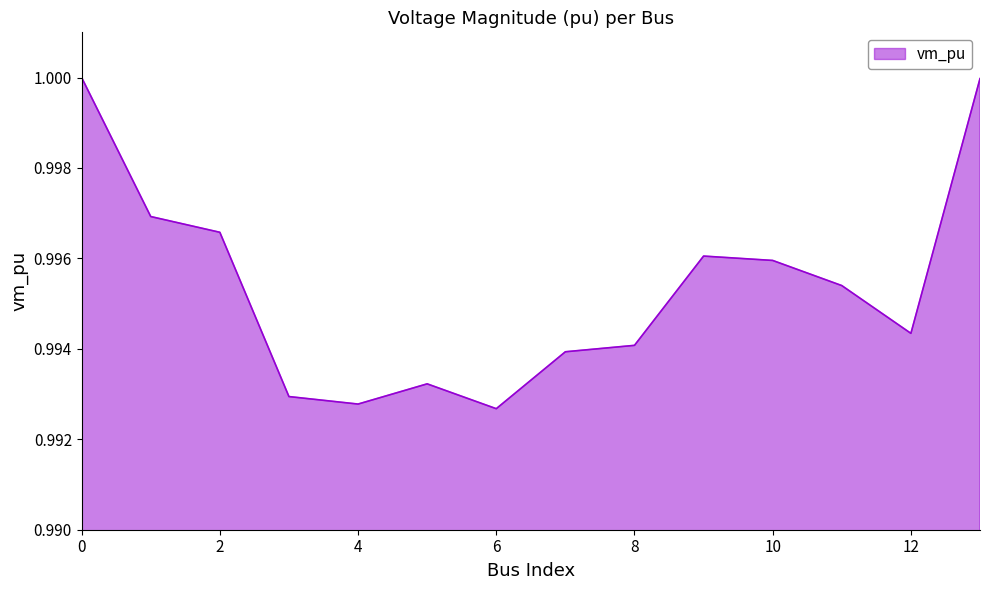

Count the number of data series in this chart.

1